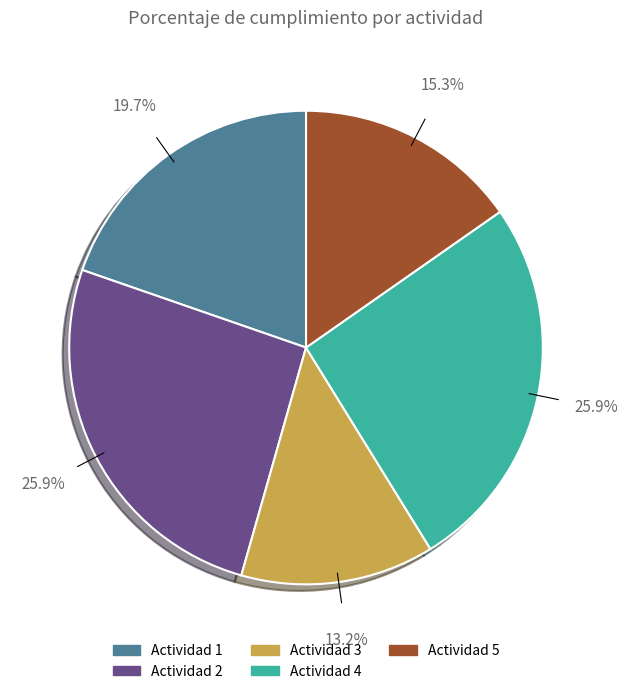

To the nearest percent, what is the average slice percentage?

20%